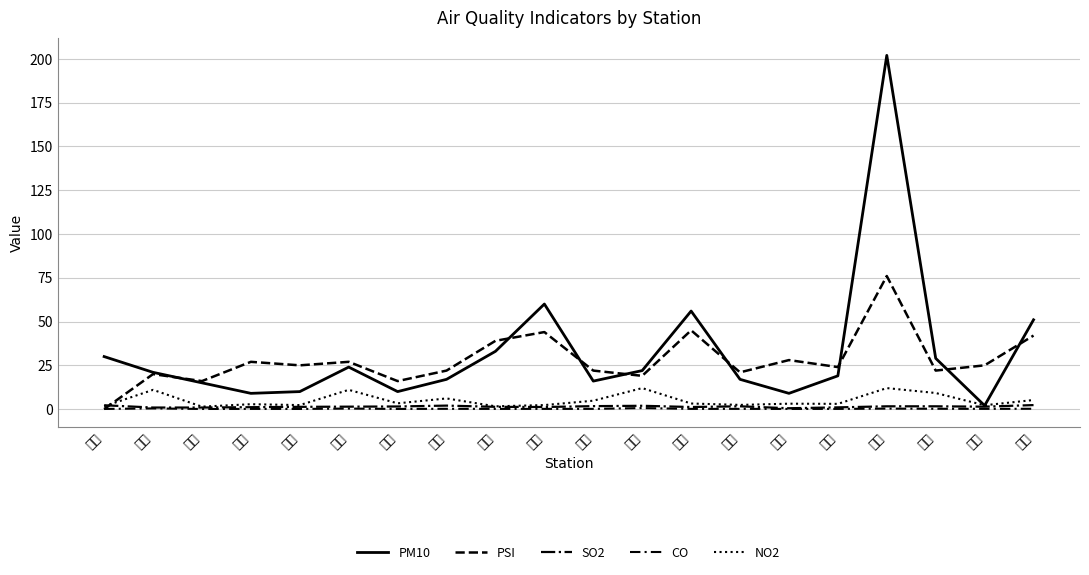

What is the maximum value for CO?

0.6